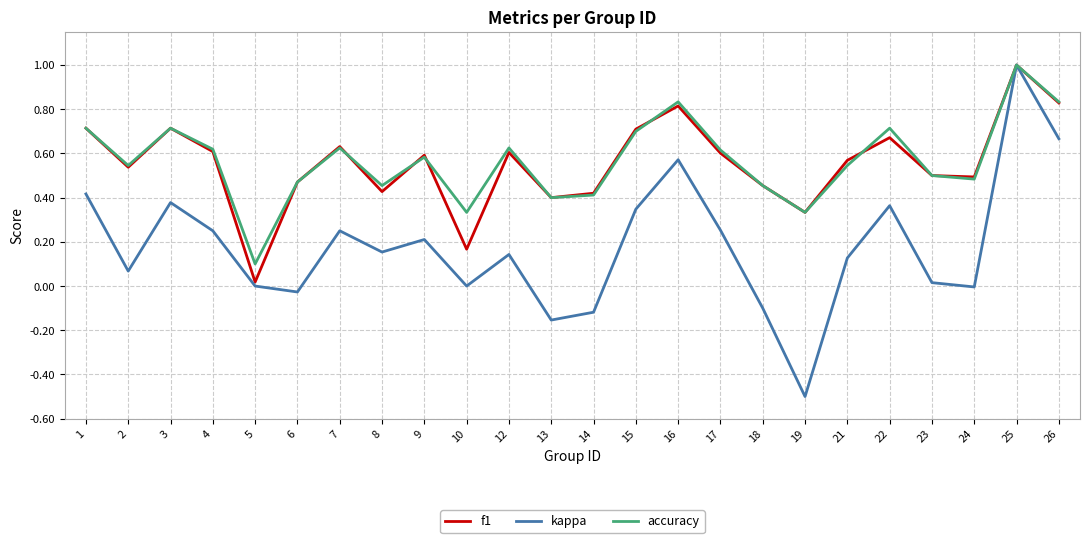

Between 23 and 26, which series saw the biggest shift?

kappa